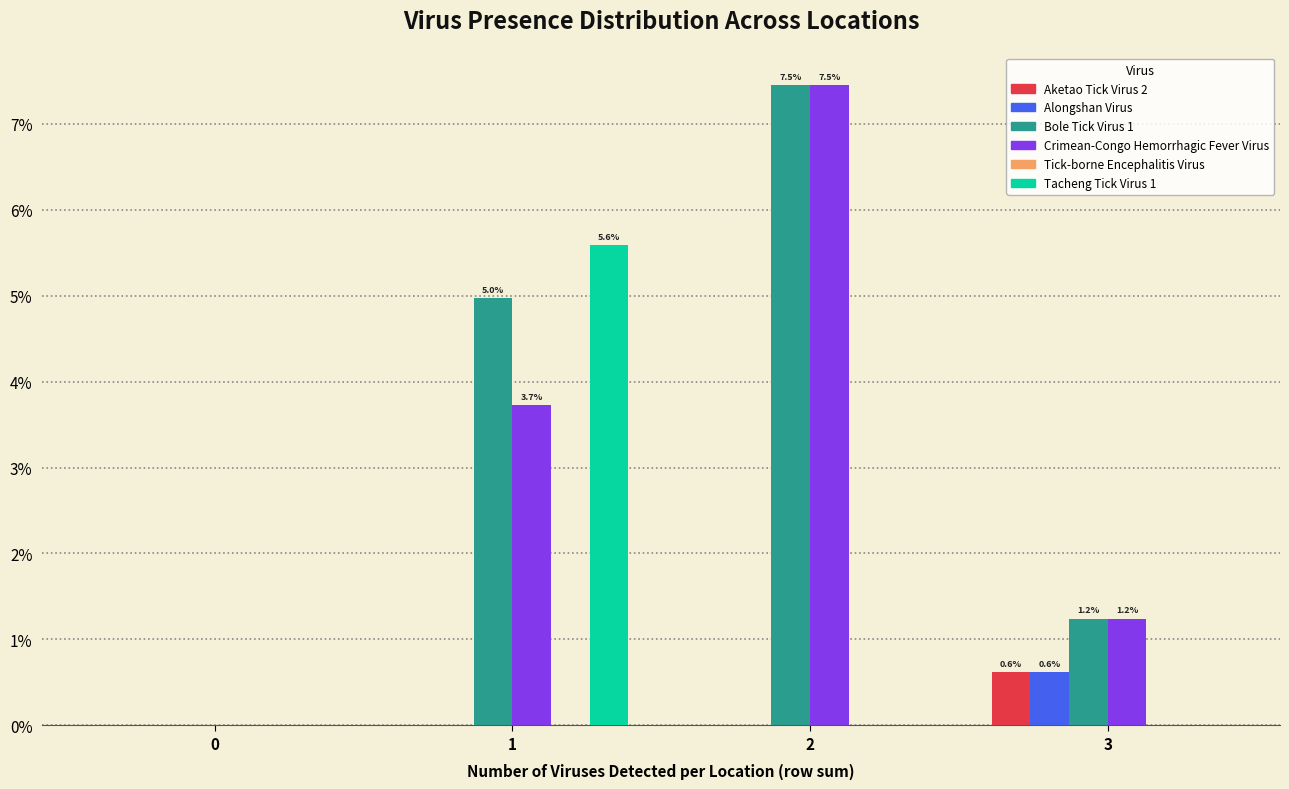

Reading left to right, list all the values displayed in this chart.

Aketao Tick Virus 2: 0=0.0	1=0.0	2=0.0	3=0.6
Alongshan Virus: 0=0.0	1=0.0	2=0.0	3=0.6
Bole Tick Virus 1: 0=0.0	1=5.0	2=7.5	3=1.2
Crimean-Congo Hemorrhagic Fever Virus: 0=0.0	1=3.7	2=7.5	3=1.2
Tacheng Tick Virus 1: 0=0.0	1=5.6	2=0.0	3=0.0